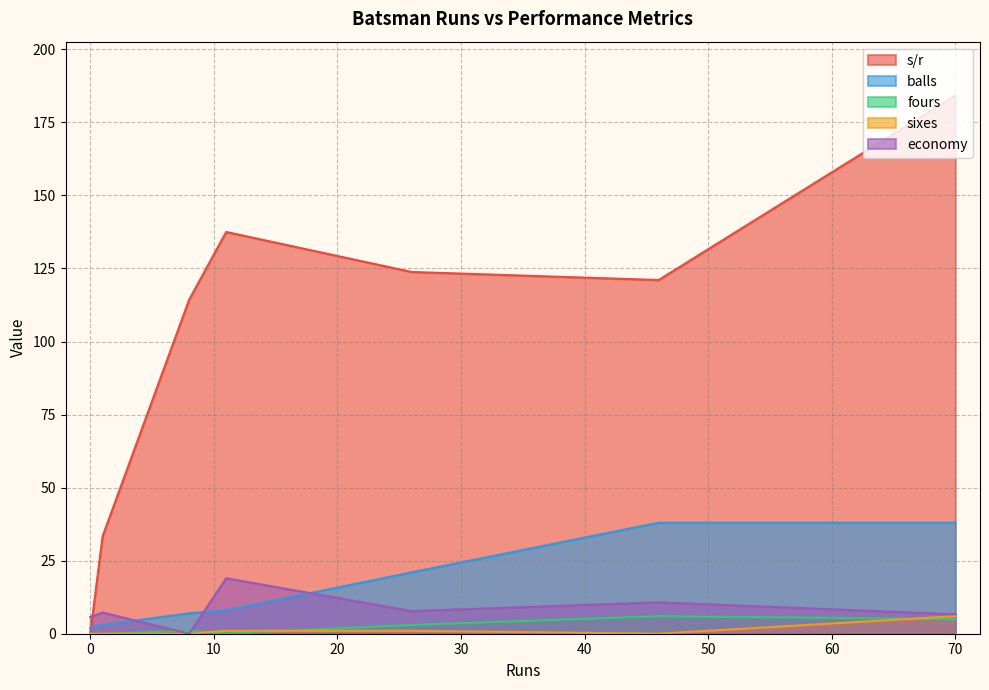

At which label does balls first exceed 8?

26